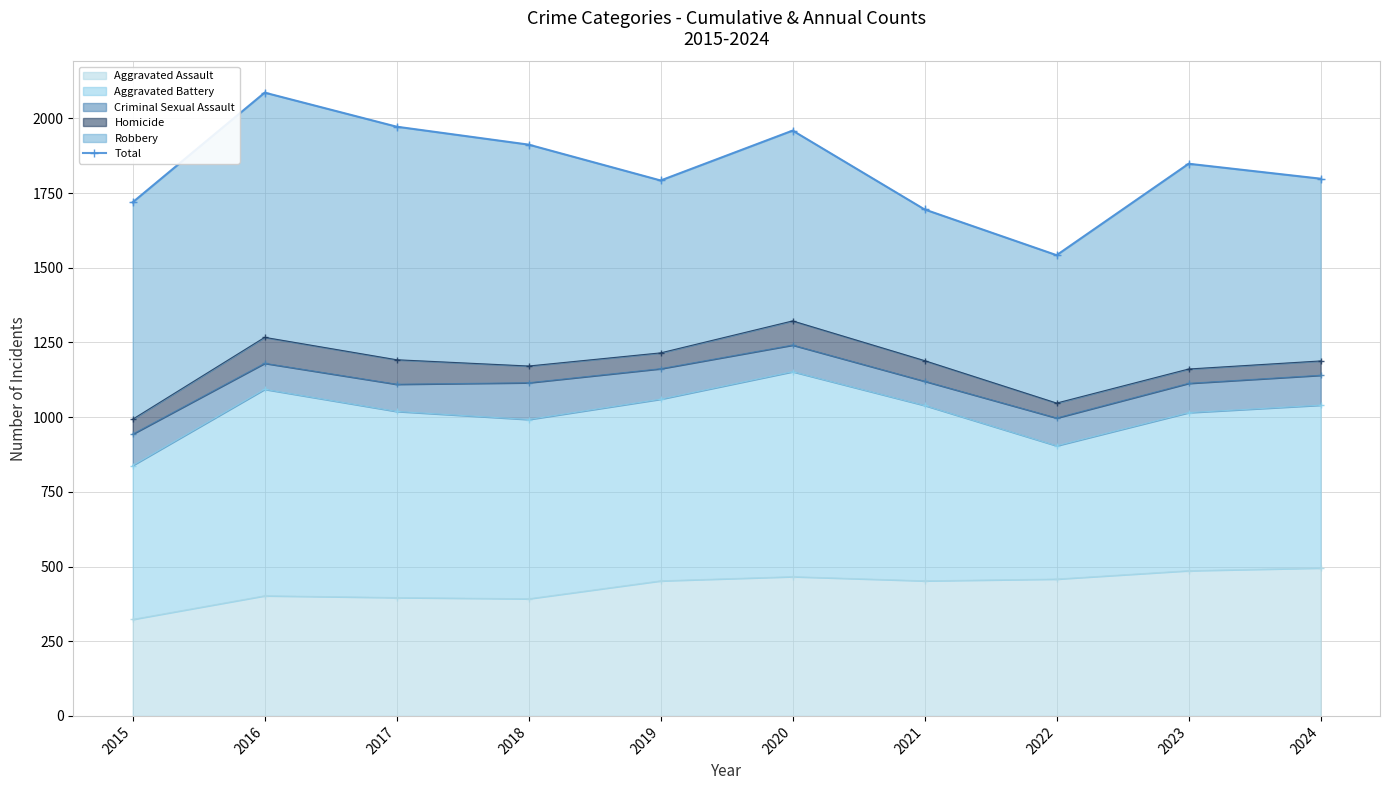

True or false: there are more than 2 points higher than both neighbors.

True